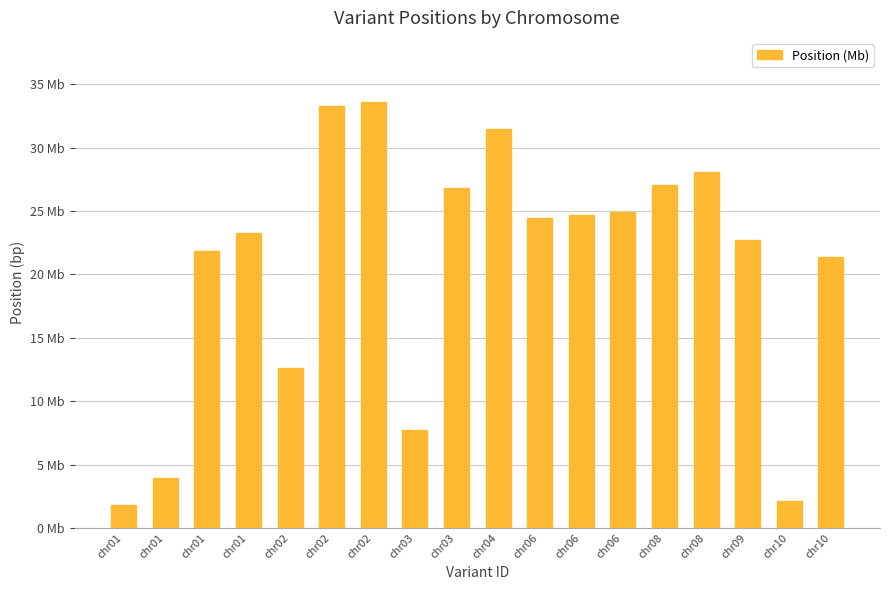

Rank the categories by value from lowest to highest.

chr01, chr10, chr01, chr03, chr02, chr10, chr01, chr09, chr01, chr06, chr06, chr06, chr03, chr08, chr08, chr04, chr02, chr02